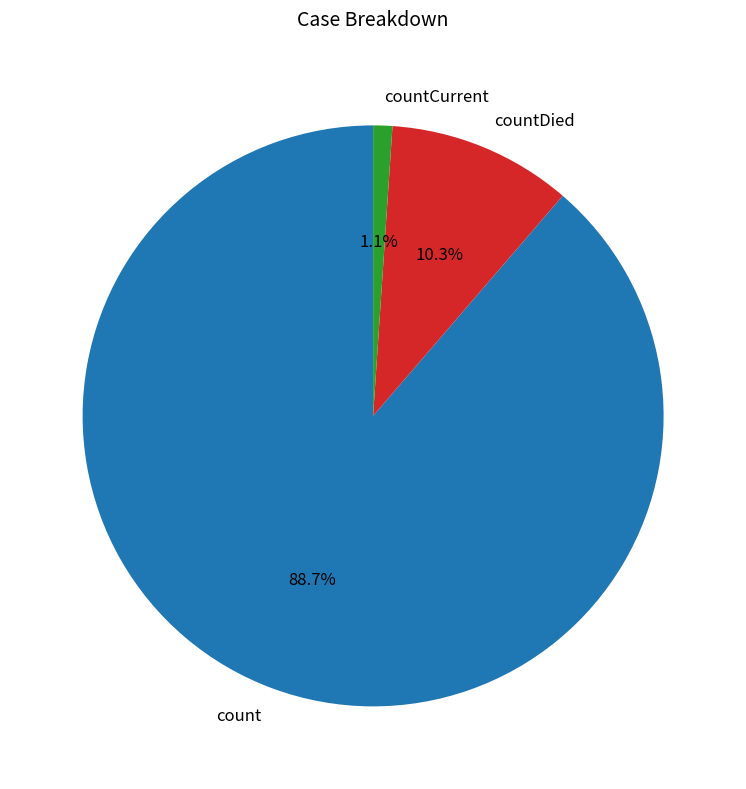

Is the sum of countCurrent and count greater than half?

Yes